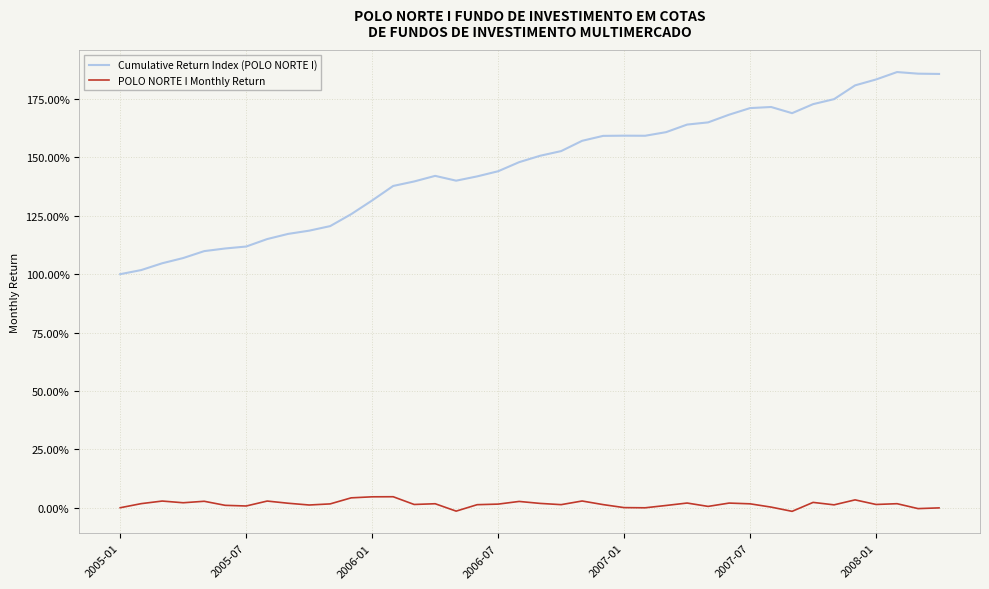

List the series in order of their overall mean, highest first.

Cumulative Return Index (POLO NORTE I), POLO NORTE I Monthly Return